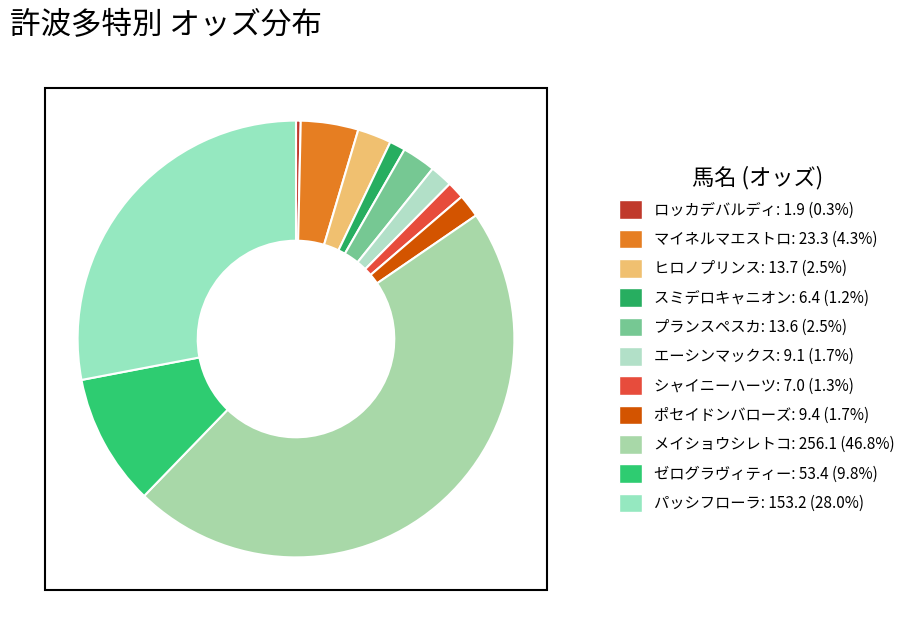

Do メイショウシレトコ and ゼログラヴィティー together represent more than half of the pie?

Yes